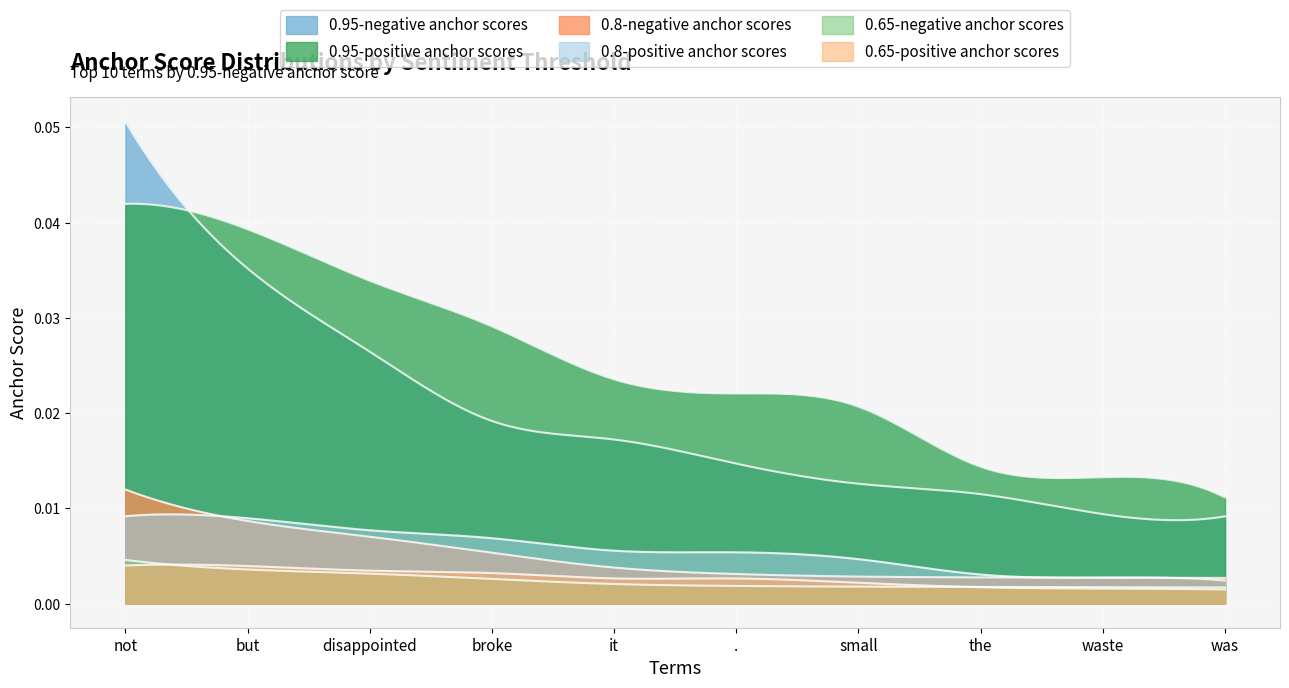

The 0.8-negative anchor scores series shows 0.0 at waste. True or false?

True